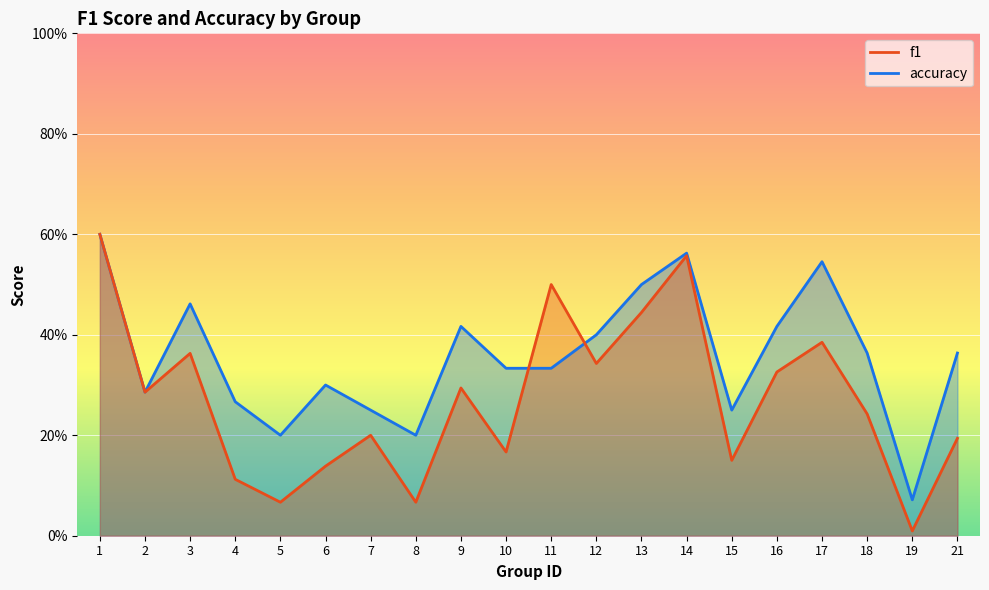

What is the difference between the f1 values at 10 and 5?

0.1